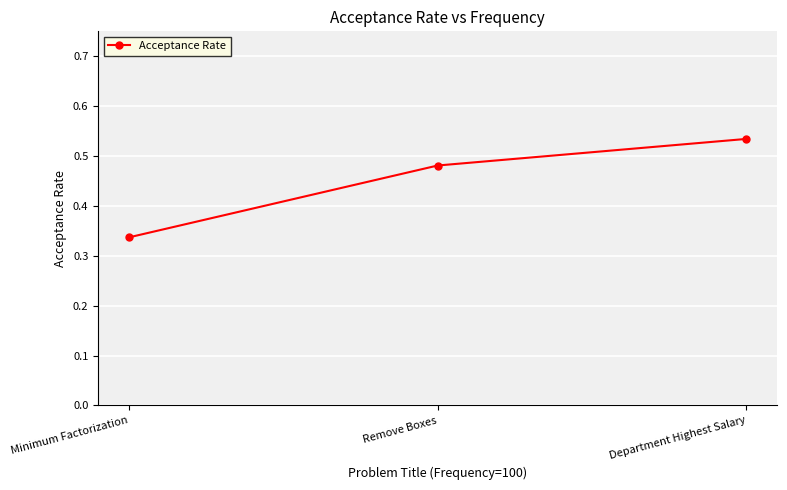

What is the difference between the maximum and minimum values?

0.2